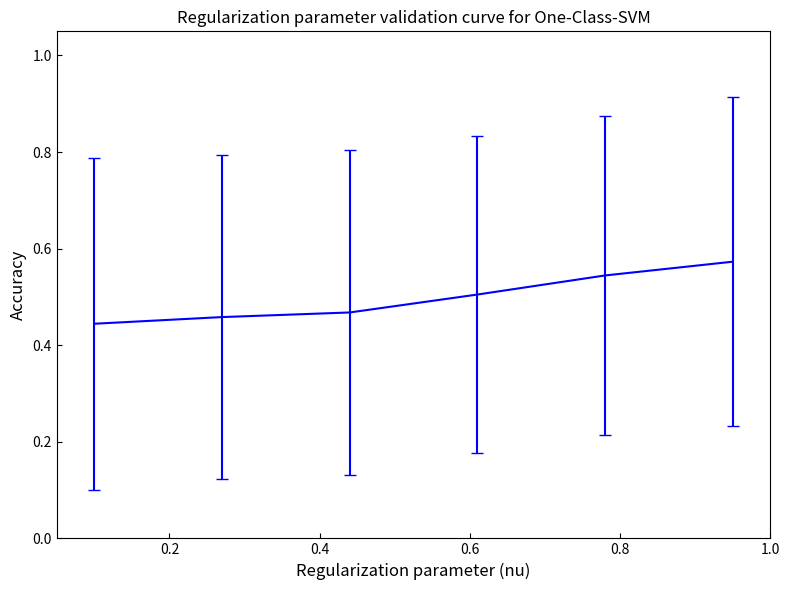

What is the sum of all values?

3.0